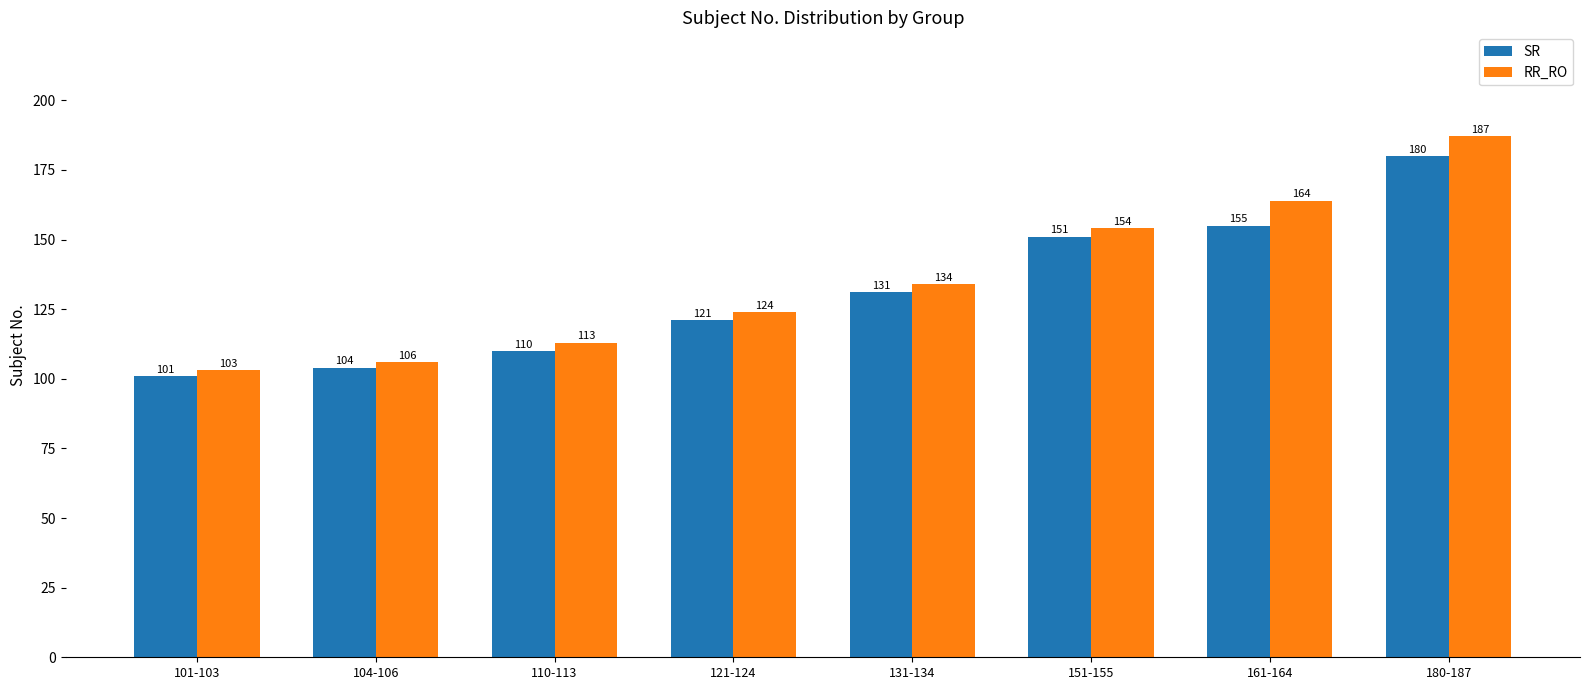

What is the value of the SR bar at the 8th from the left?

180